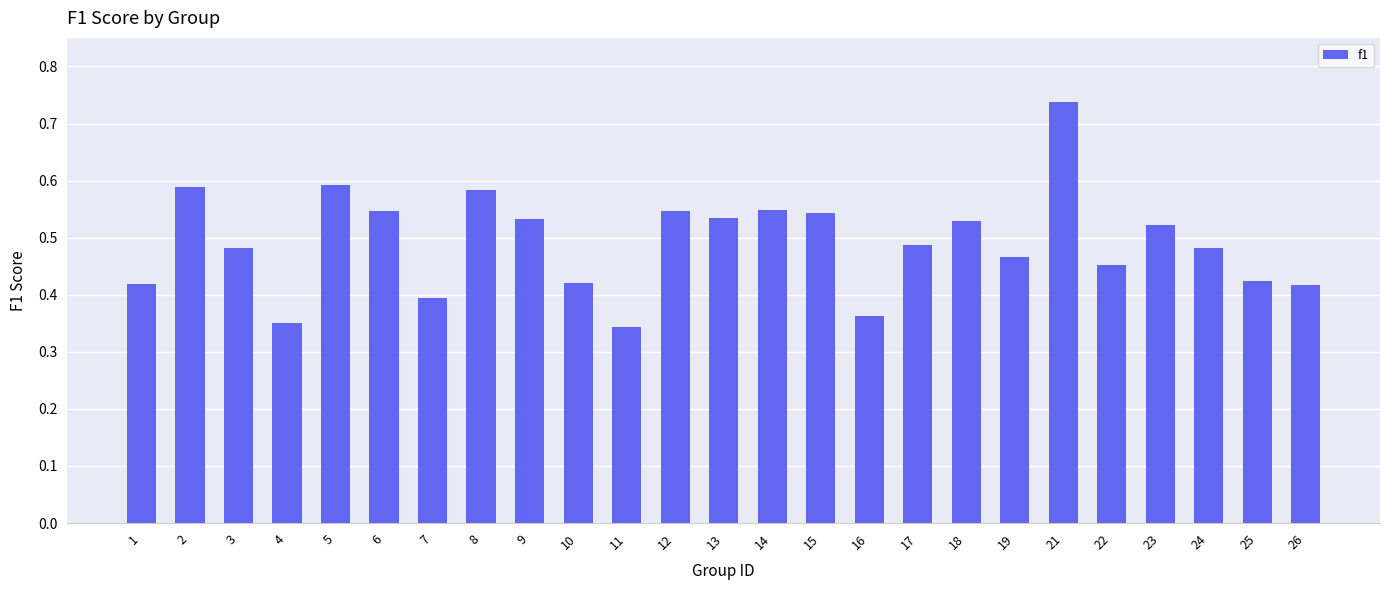

What is the sum of all values?

12.3